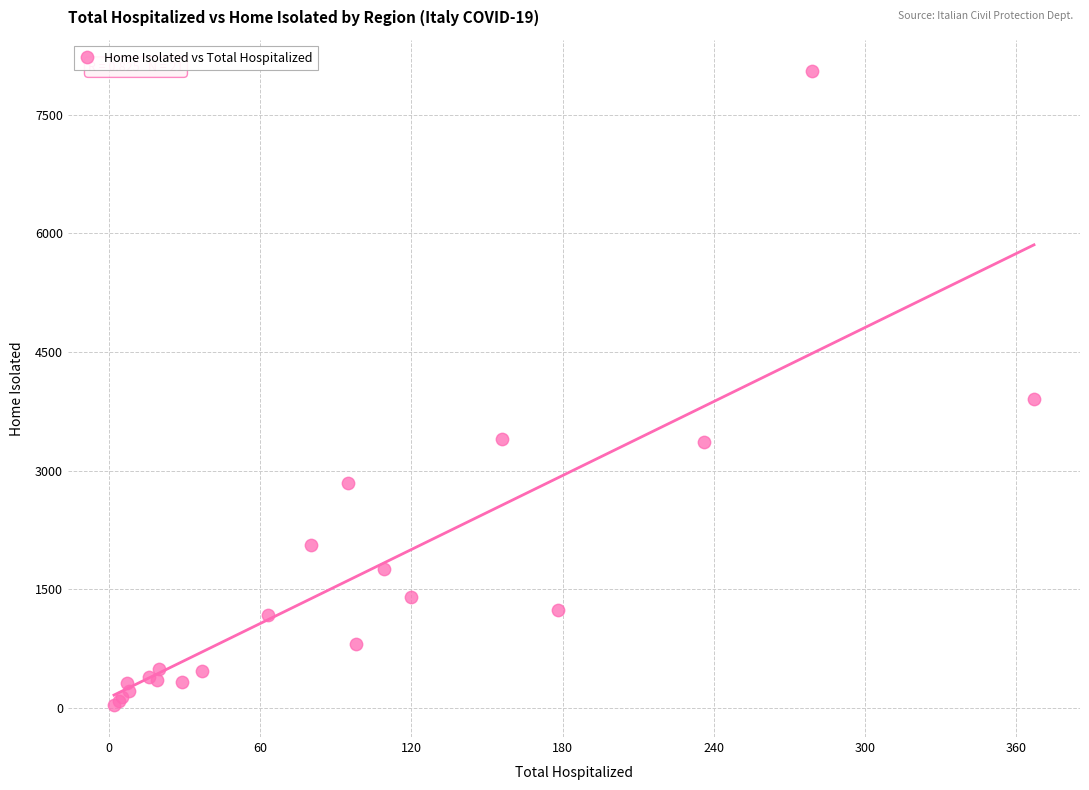

What Y value in the scatter plot is closest to 4038?

3903